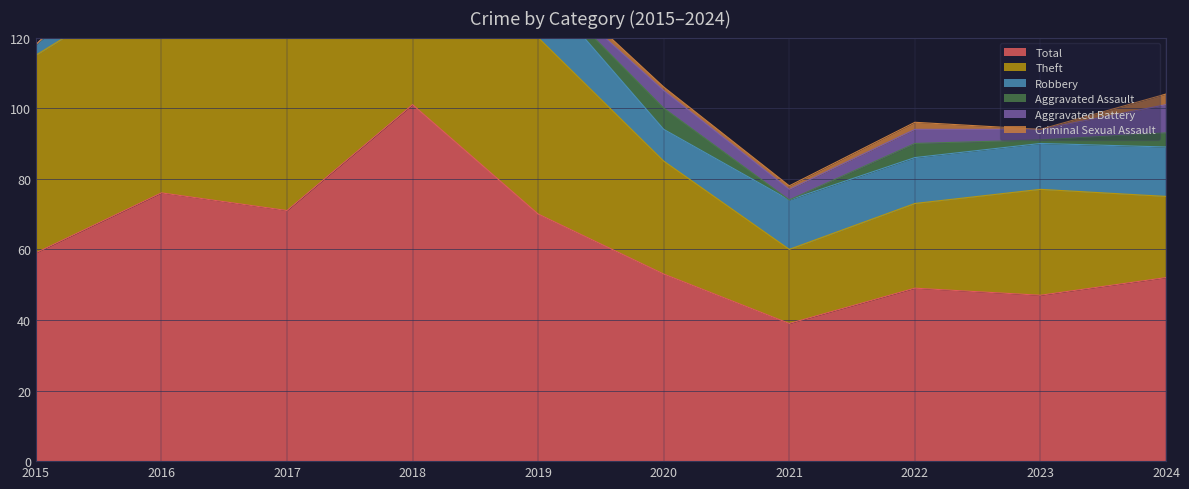

What is the sum of the Robbery values at 2021 and 2016?

25